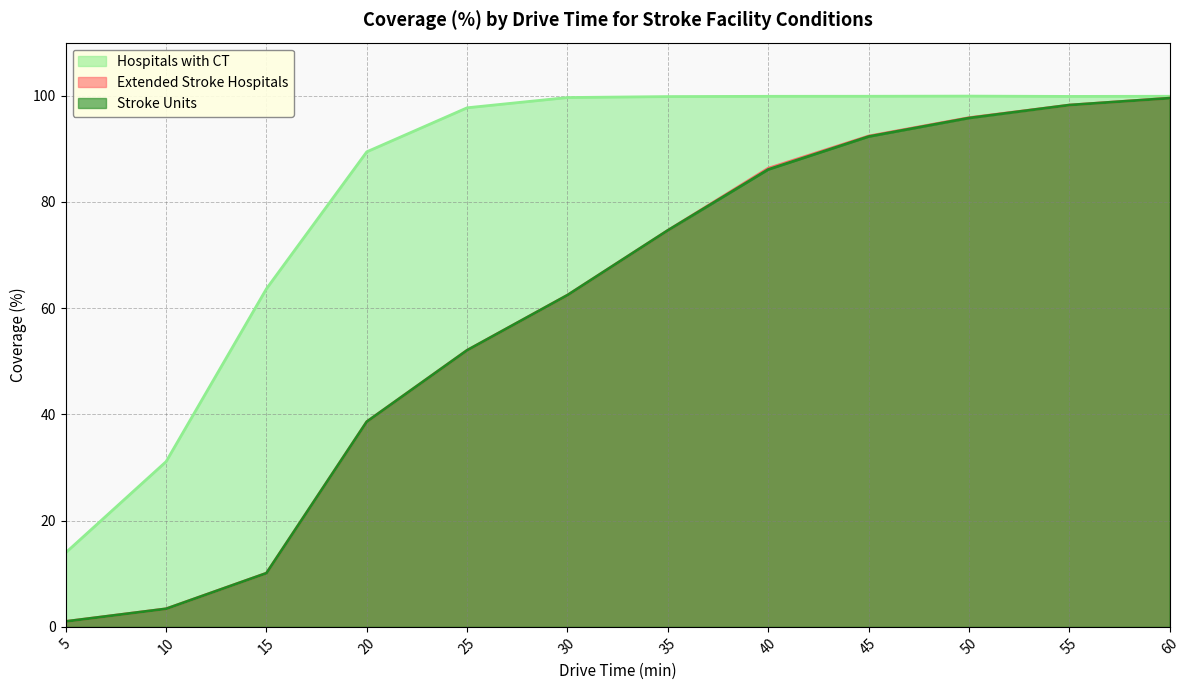

Which category has the lowest value in the Stroke Units series?

5